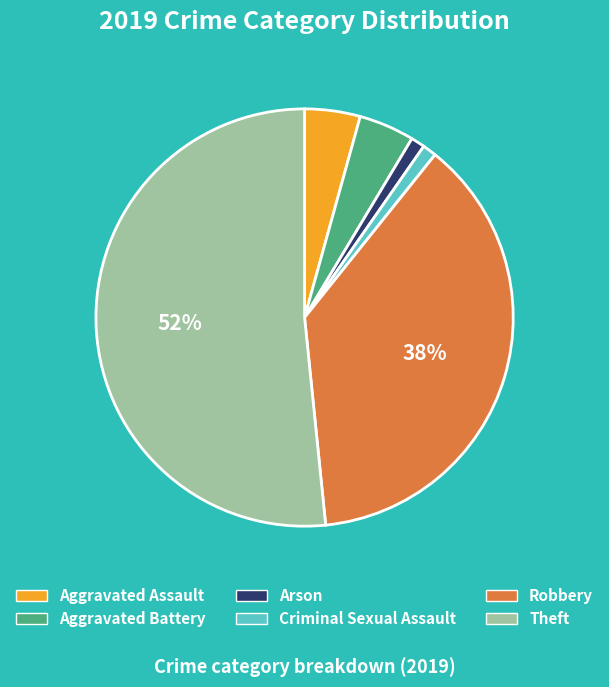

Do Aggravated Assault and Aggravated Battery together represent more than half of the pie?

No